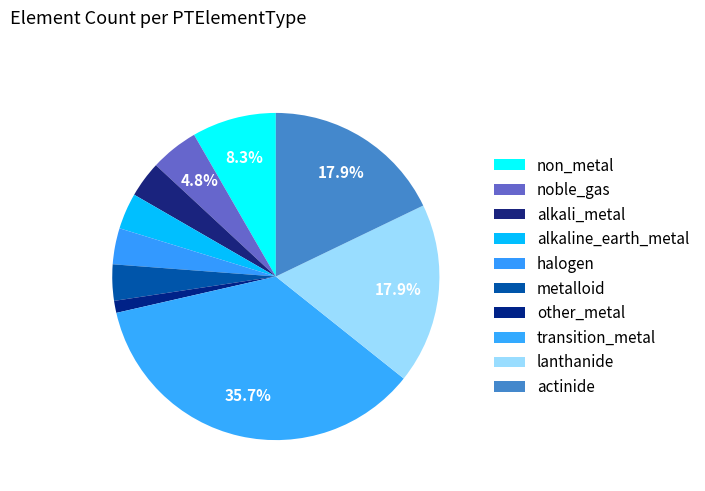

Does halogen account for over 50% of the chart?

No